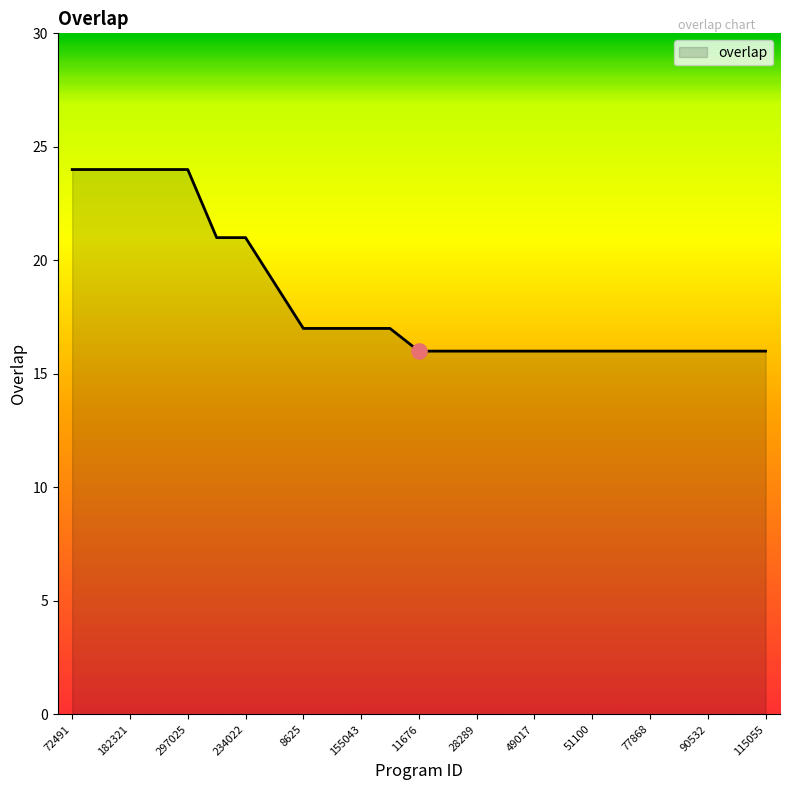

What is the greatest value displayed?

24